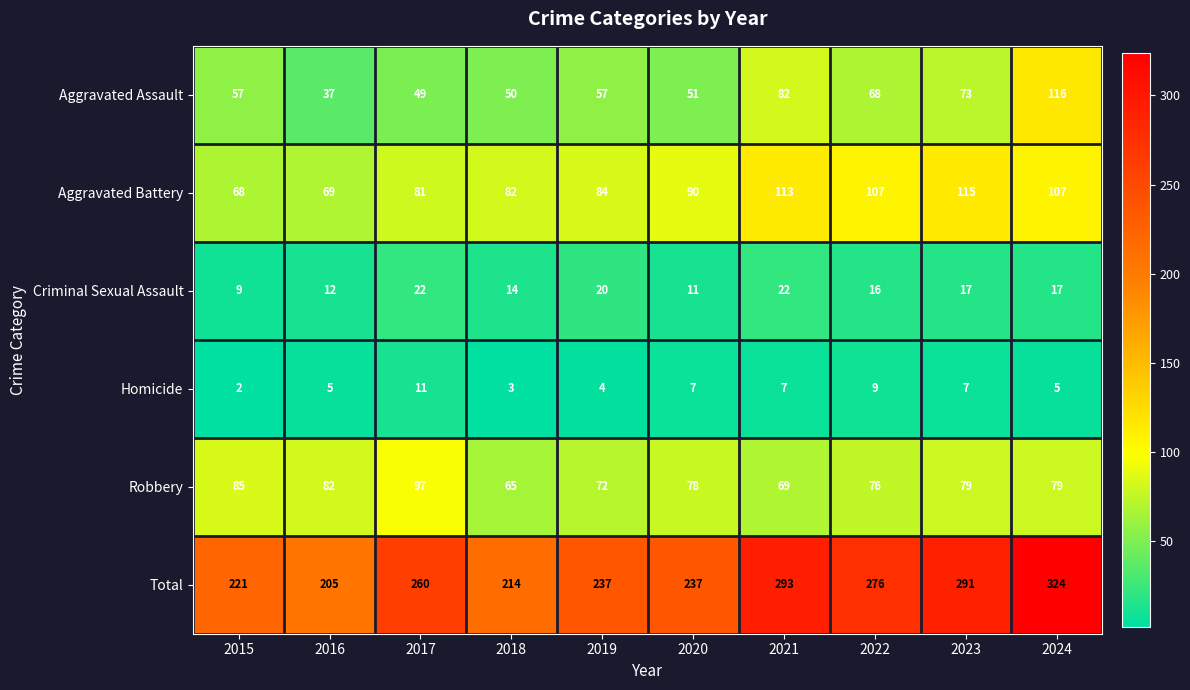

Between 2020 and 2022, which series saw the biggest shift?

Total